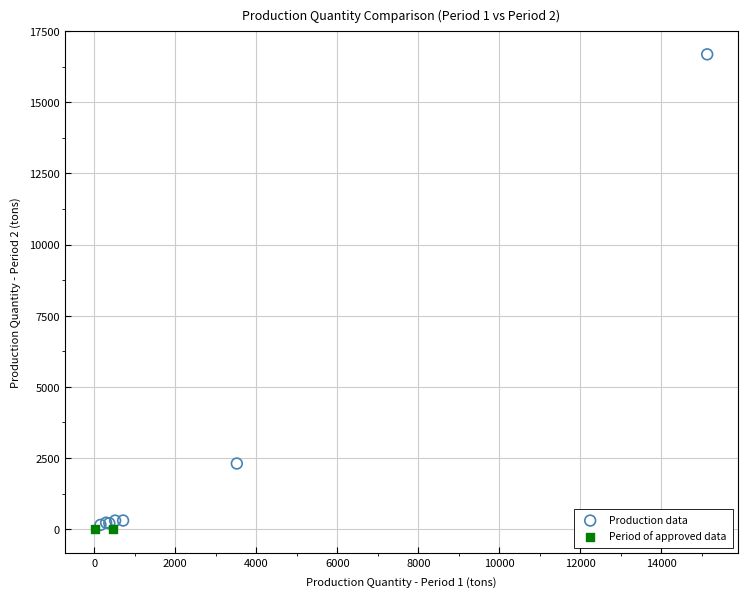

What are all the series names shown in the legend?

Production data, Period of approved data